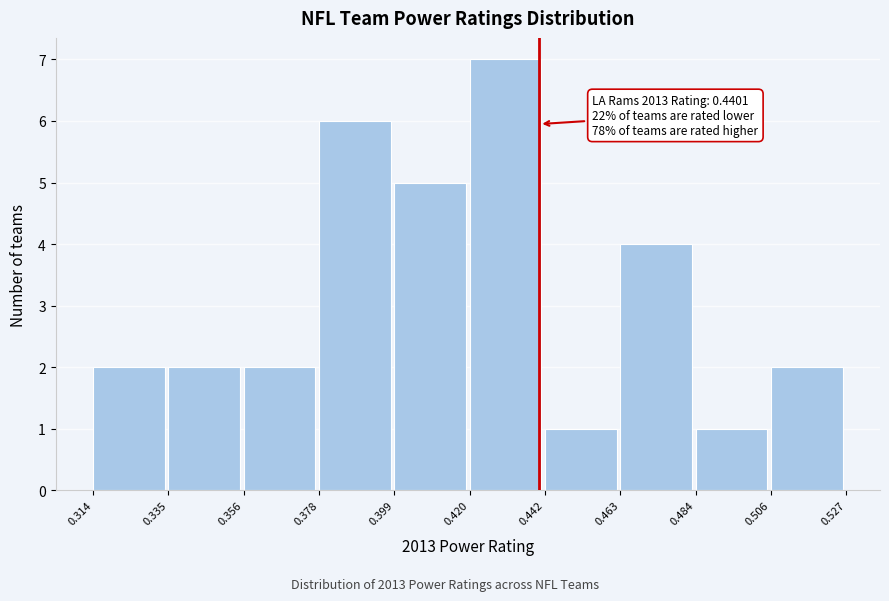

Over which range of the x-axis is the bar tallest?

0.420 to 0.442